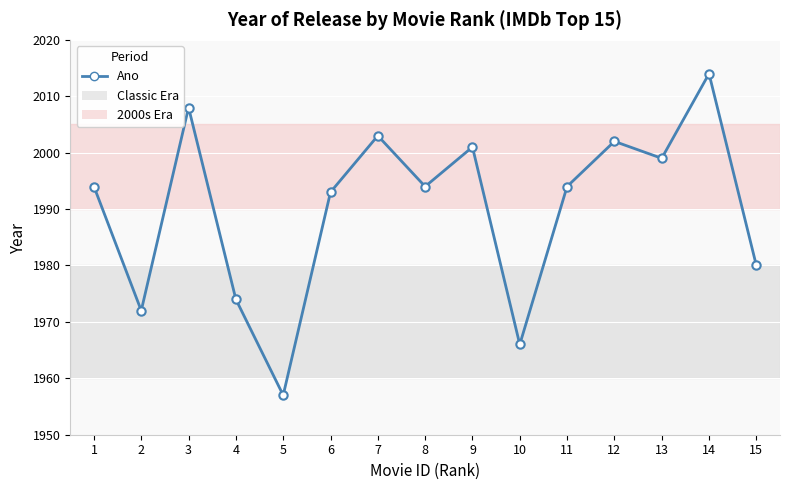

How many points are higher than both their immediate neighbors (excluding endpoints)?

5